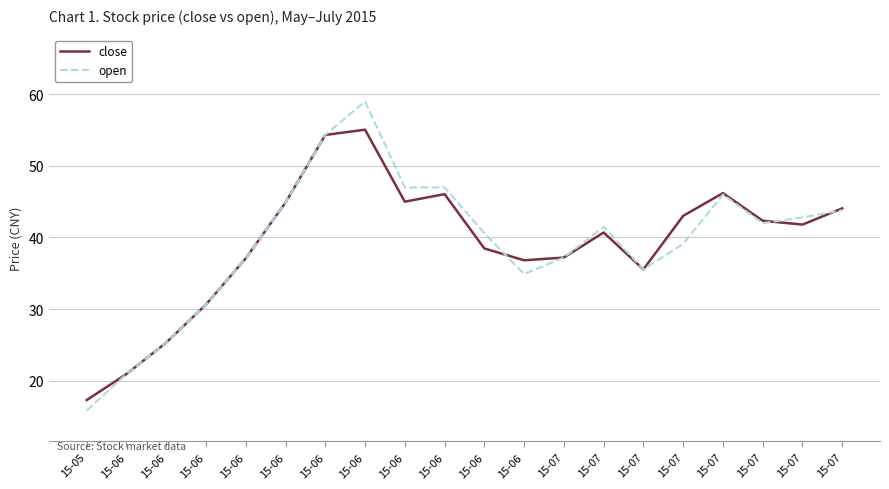

What is the total value across all series at 15-07?

74.4